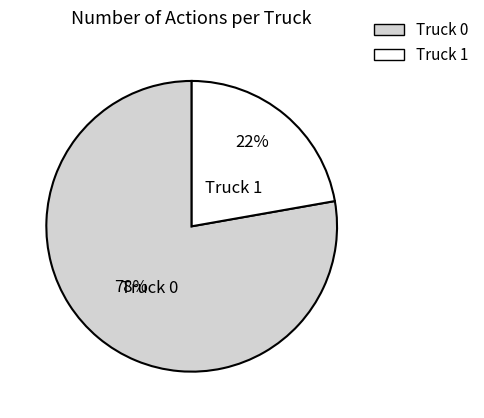

How many segments does this pie chart have?

2